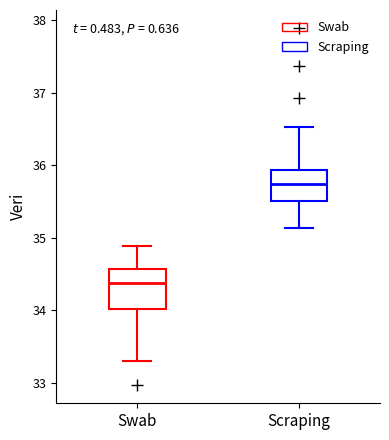

Comparing the boxes themselves (not the whiskers), which one is the tallest?

Swab